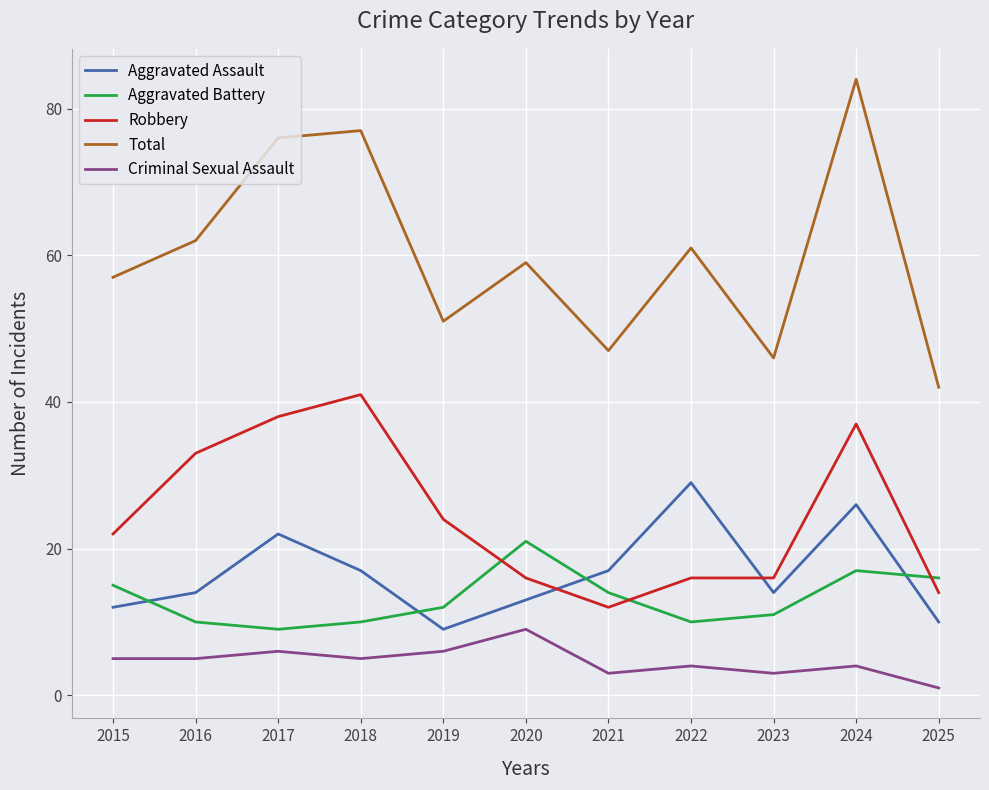

Where is the first local minimum for Total?

2019